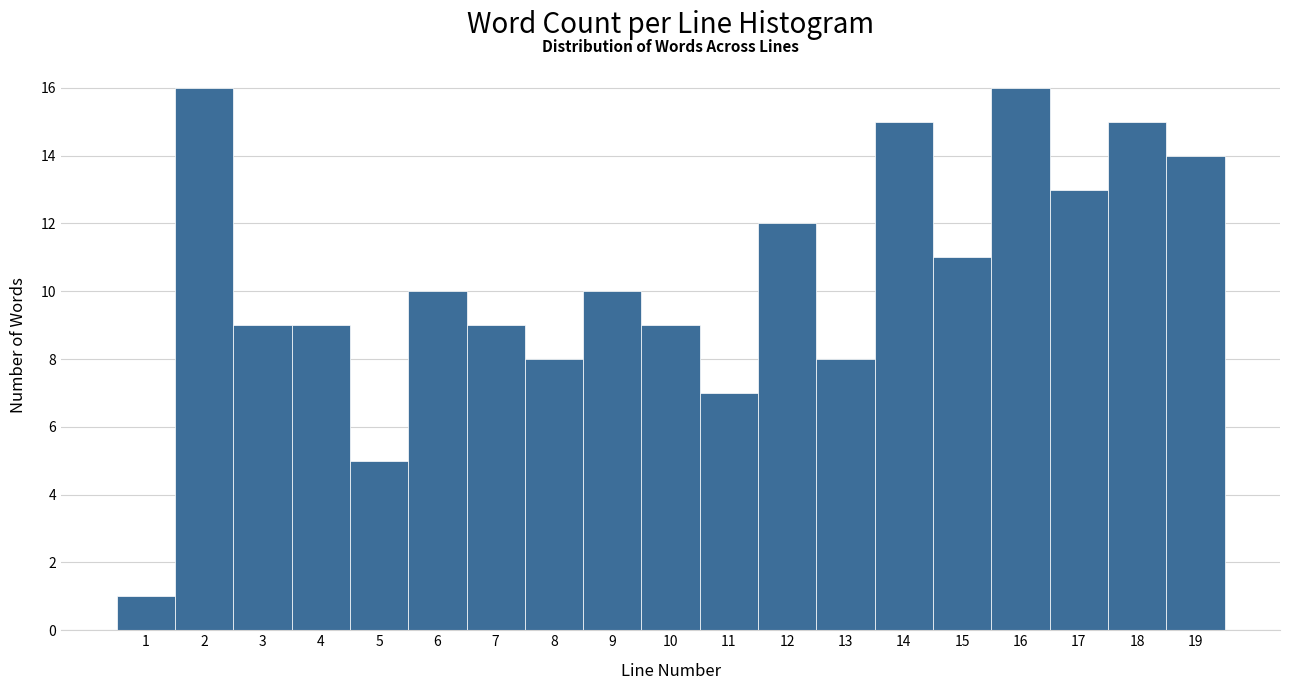

Reading left to right, transcribe this chart: for each bar, give the range it covers on the x-axis and its height. The values are not printed on the chart, so give them approximately, as read against the axis.

0.5 to 1.5: 1
1.5 to 2.5: 16
2.5 to 3.5: 9
3.5 to 4.5: 9
4.5 to 5.5: 5
5.5 to 6.5: 10
6.5 to 7.5: 9
7.5 to 8.5: 8
8.5 to 9.5: 10
9.5 to 10.5: 9
10.5 to 11.5: 7
11.5 to 12.5: 12
12.5 to 13.5: 8
13.5 to 14.5: 15
14.5 to 15.5: 11
15.5 to 16.5: 16
16.5 to 17.5: 13
17.5 to 18.5: 15
18.5 to 19.5: 14